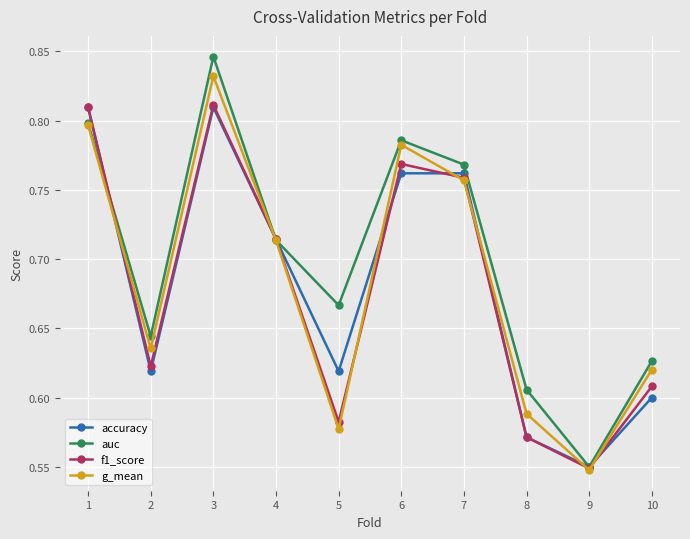

True or false: f1_score has a value of 0.5 at 7.

False